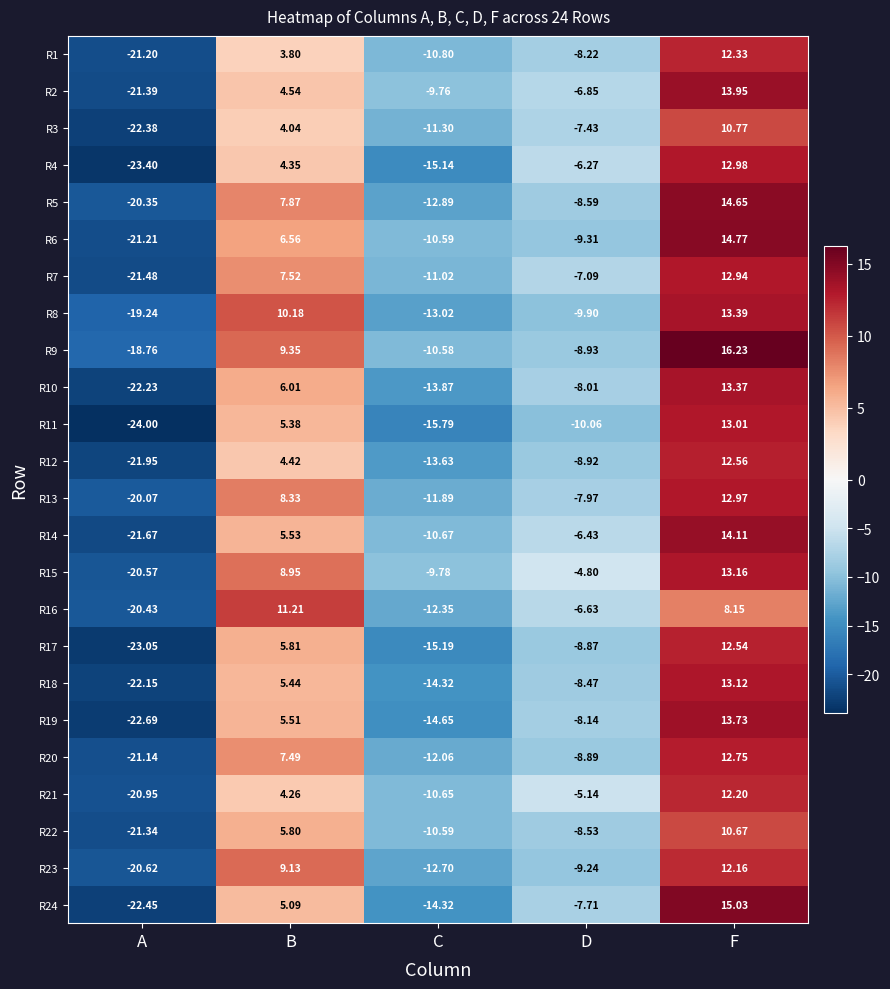

At which category is the sum across all series the highest?

F